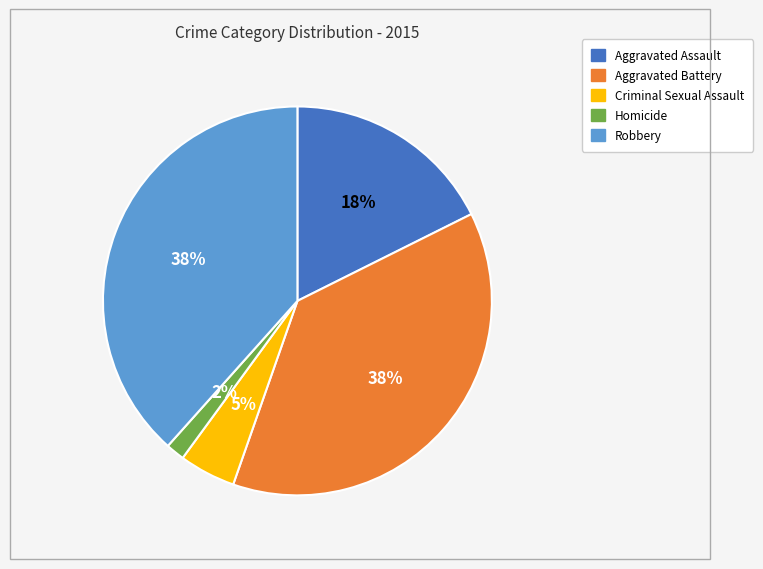

True or false: Aggravated Battery accounts for 38% of the total.

True